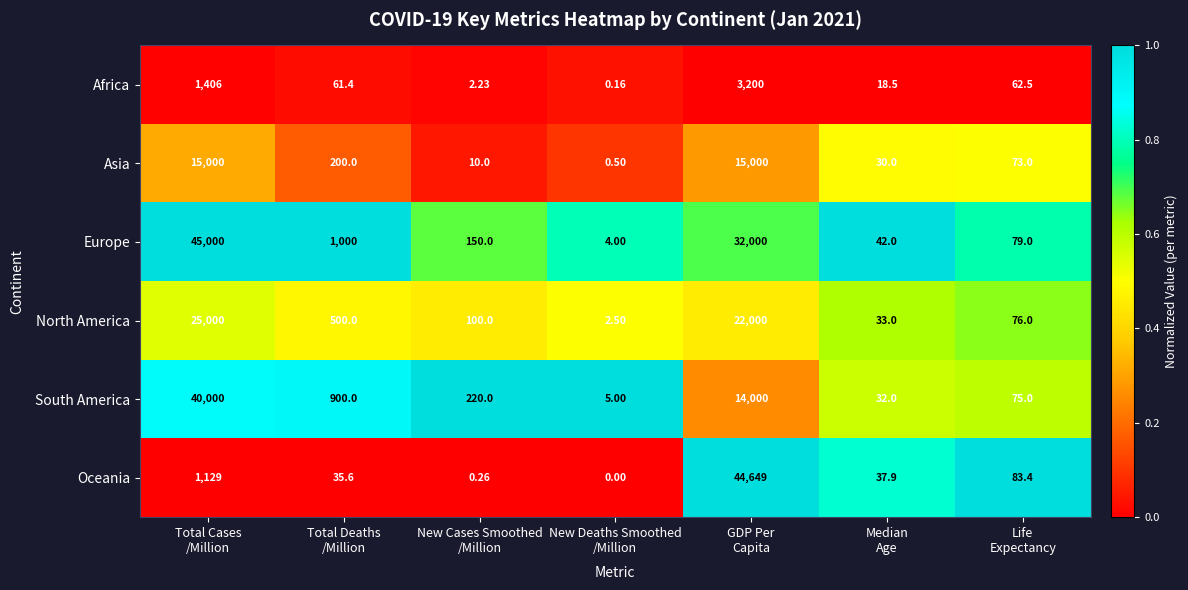

List the series in order of their peak value, lowest first.

Africa, Asia, North America, South America, Oceania, Europe